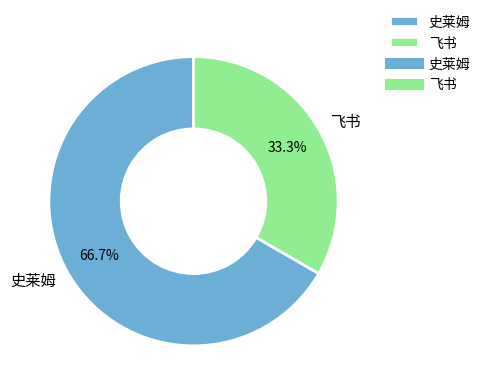

Approximately how many times larger is the value at 史莱姆 compared to 飞书?

2.0